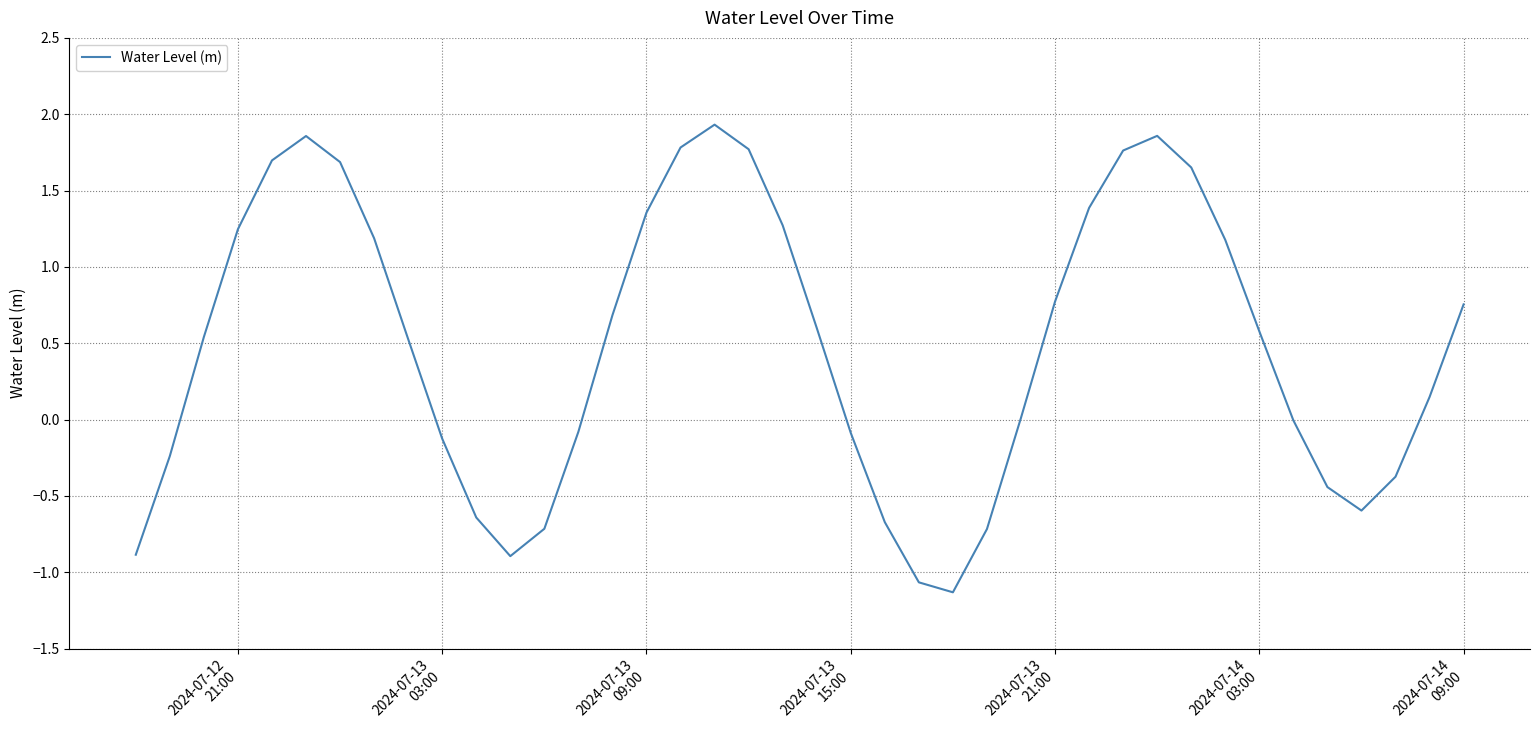

What is the minimum value shown in the chart?

-1.1